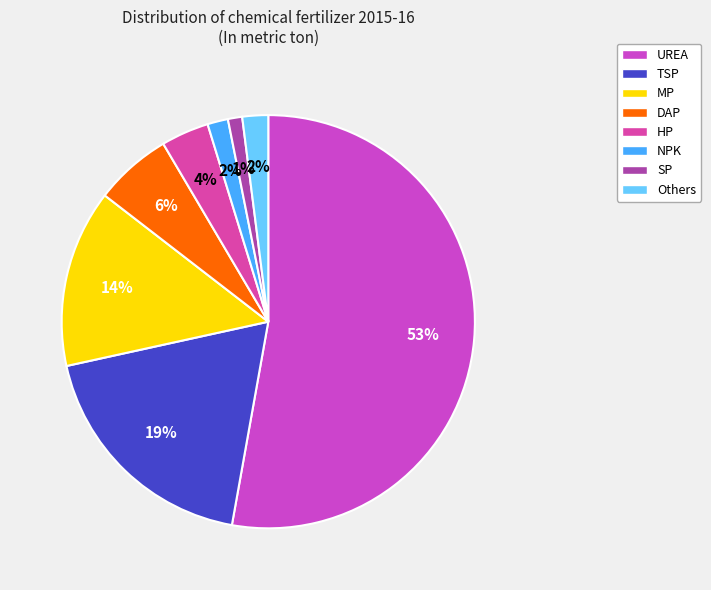

Is it true that HP is 12% of the pie?

False